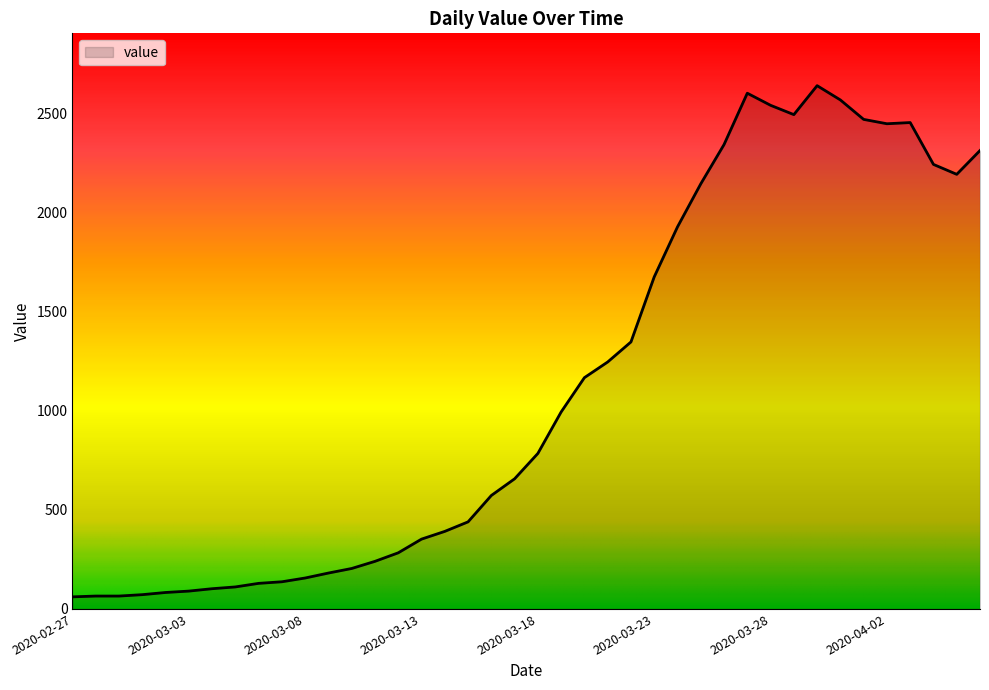

What is the maximum value shown in the chart?

2638